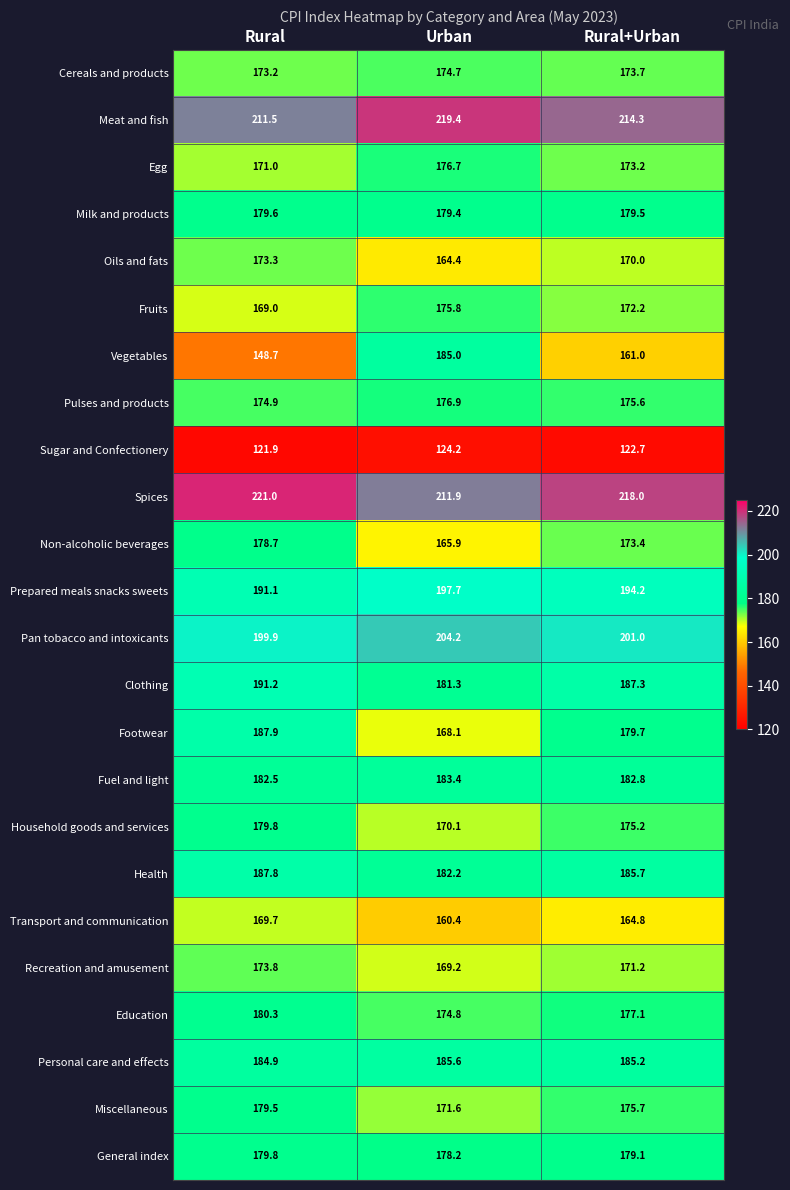

At how many categories does at least one series exceed 132?

3